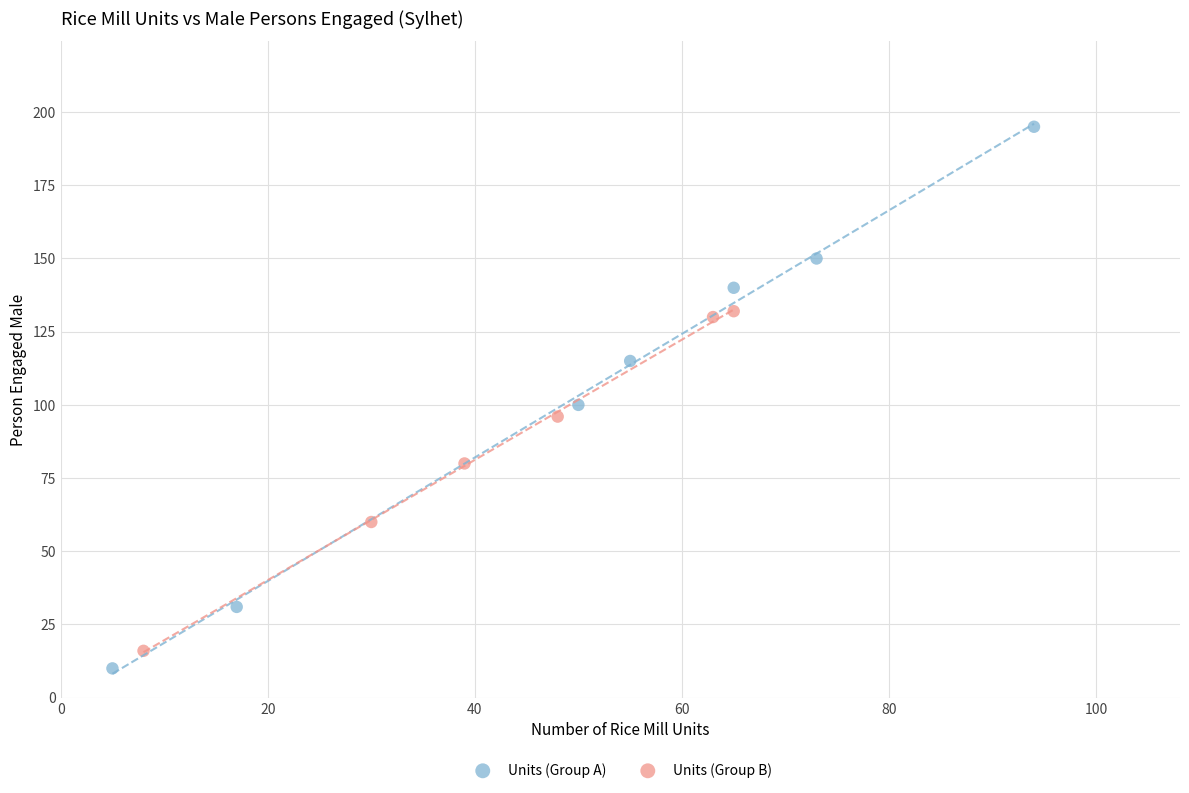

Which series has the largest Y range (max minus min)?

Units (Group A)